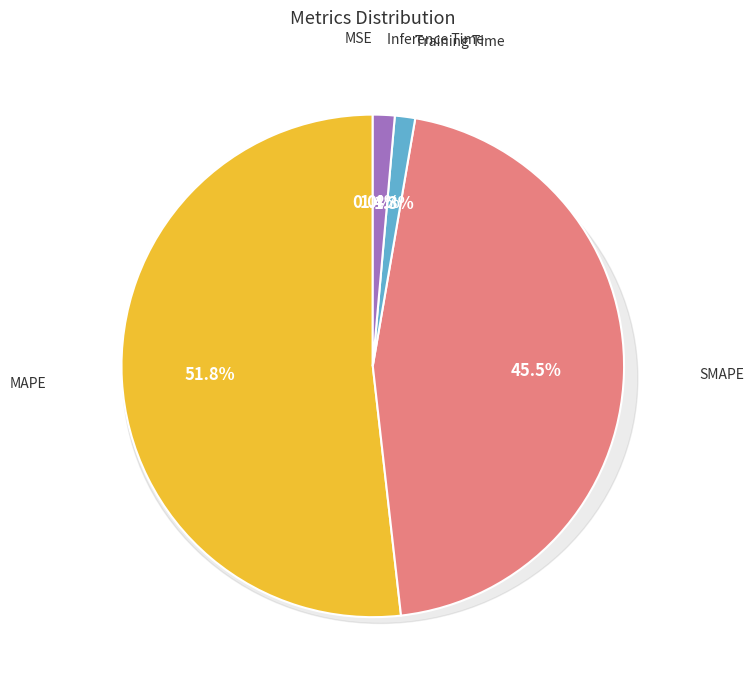

Count the number of slices in the pie.

5